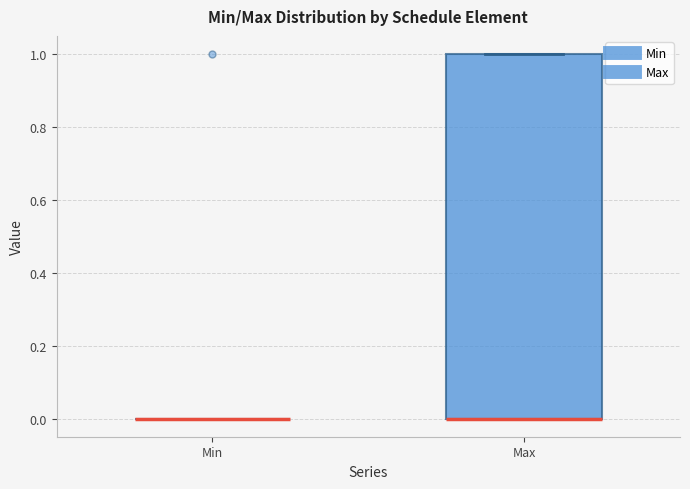

Where is the lower edge of the box for Max on the y-axis? The values are not printed on the chart, so give them approximately, as read against the axis.

0